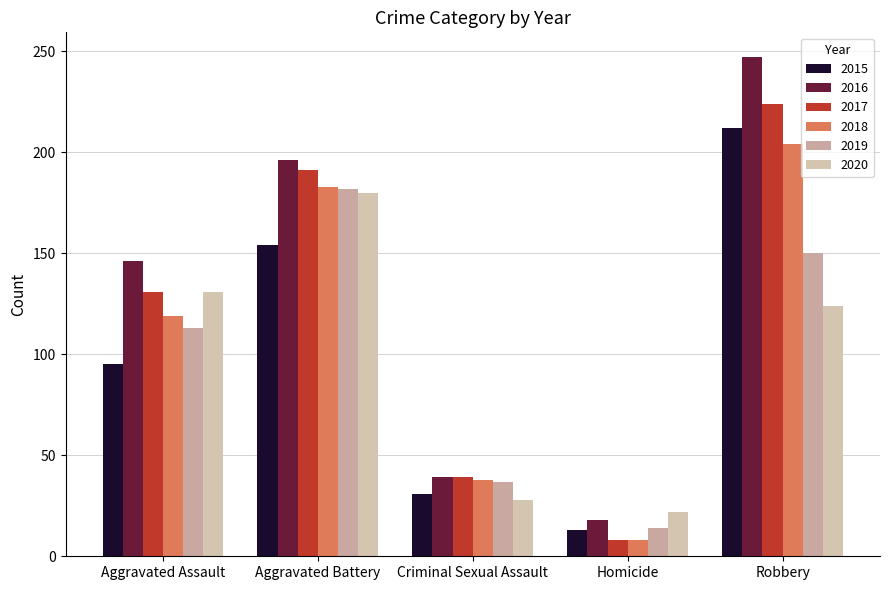

Count the number of categories in the chart.

5